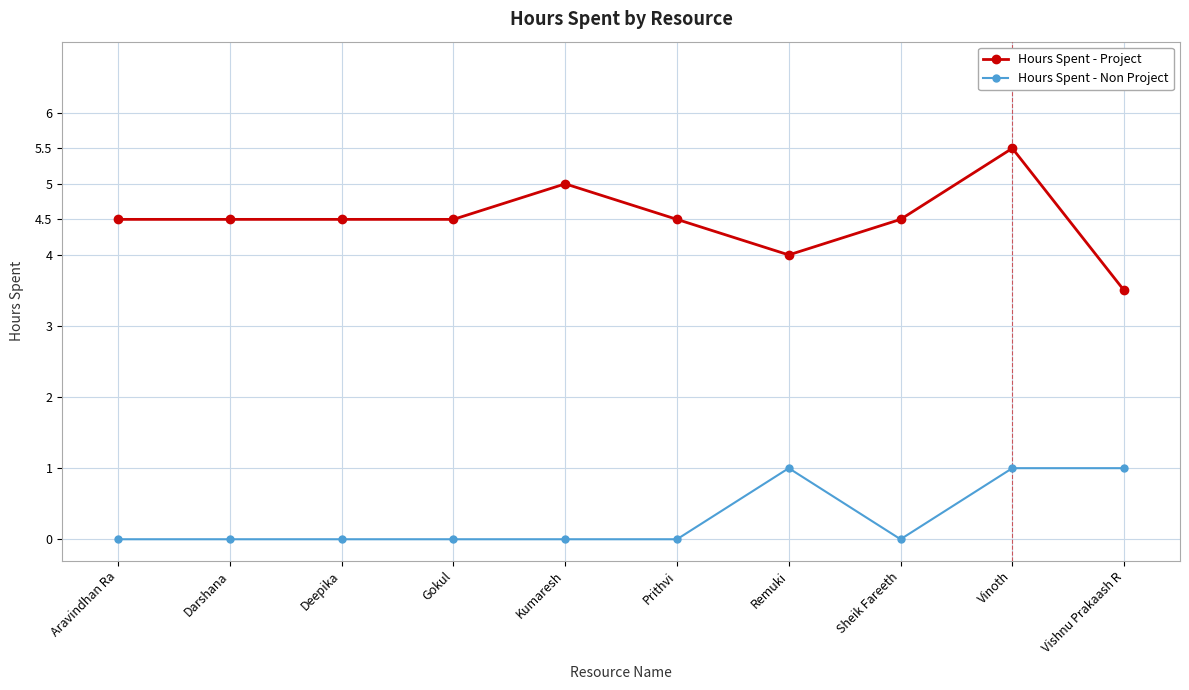

True or false: Hours Spent - Project and Hours Spent - Non Project cross at least once.

False